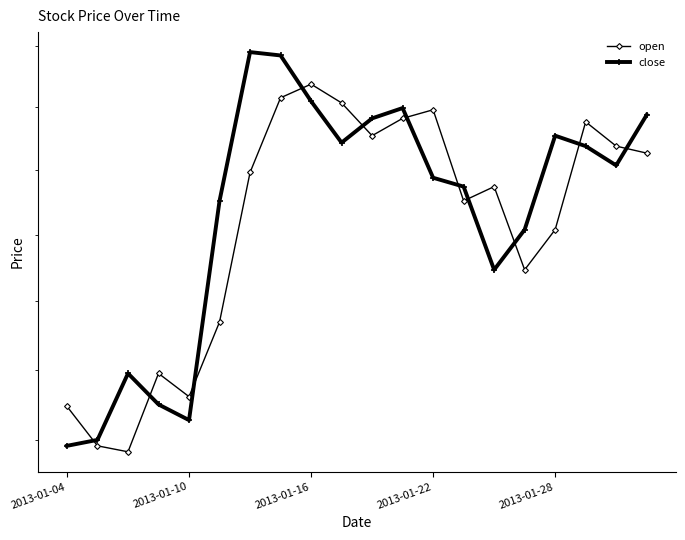

Between which two adjacent categories do close and open first intersect?

2013-01-04 and 2013-01-10